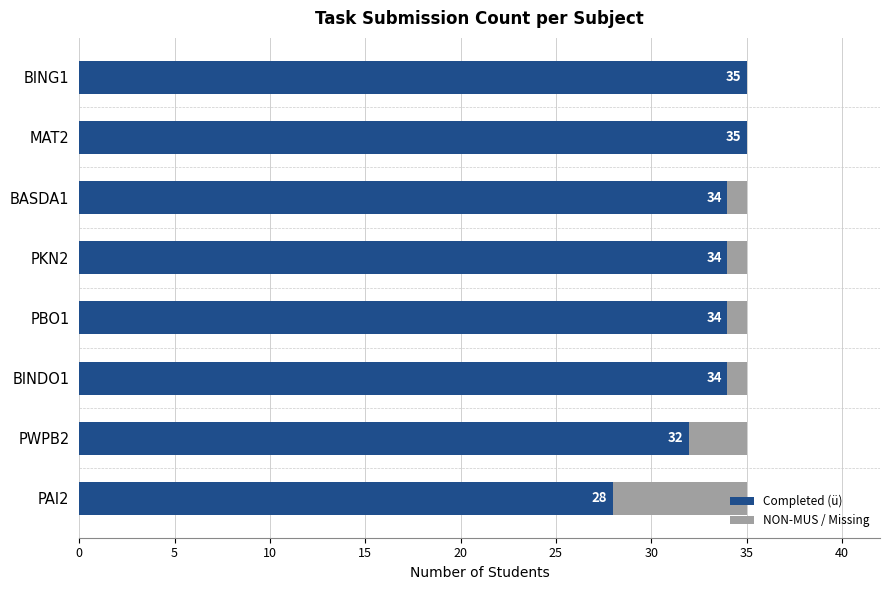

What is the approximate value of Completed (ü) at BINDO1?

34